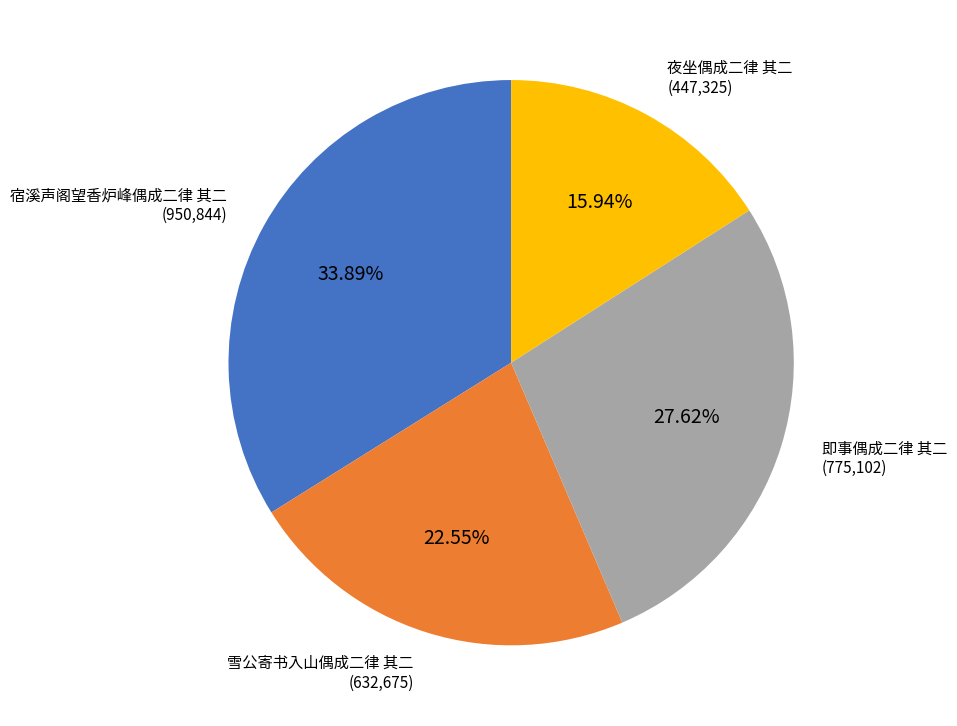

Do 即事偶成二律 其二 and 夜坐偶成二律 其二 together represent more than half of the pie?

No